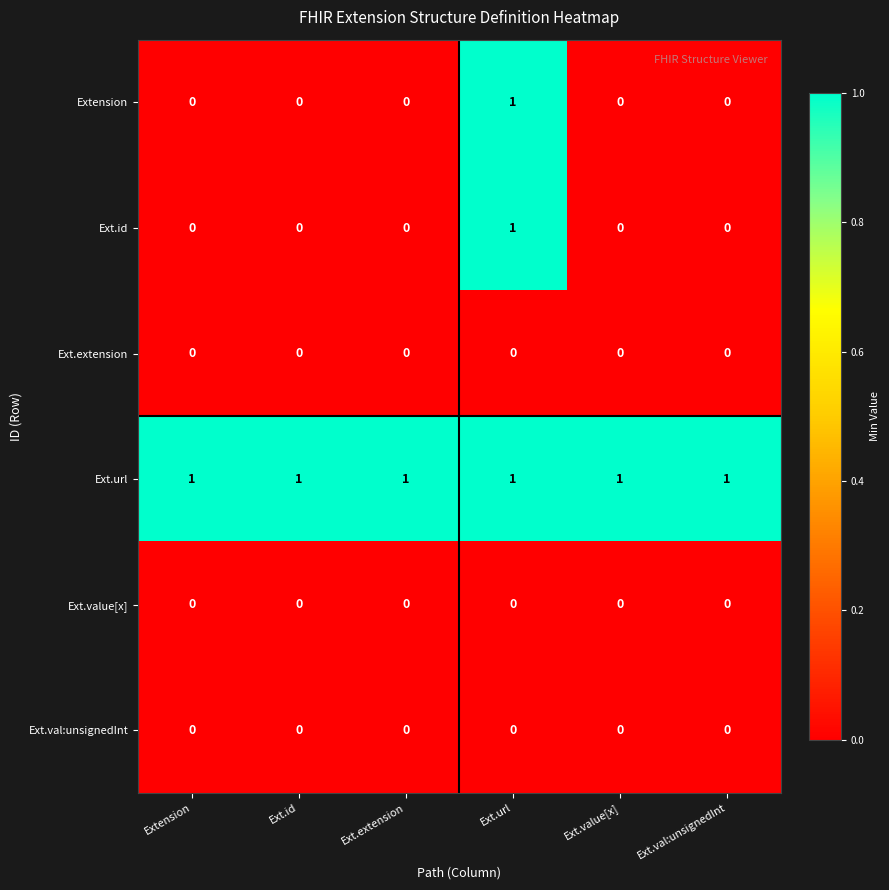

Which series has the largest total across all categories?

Ext.url